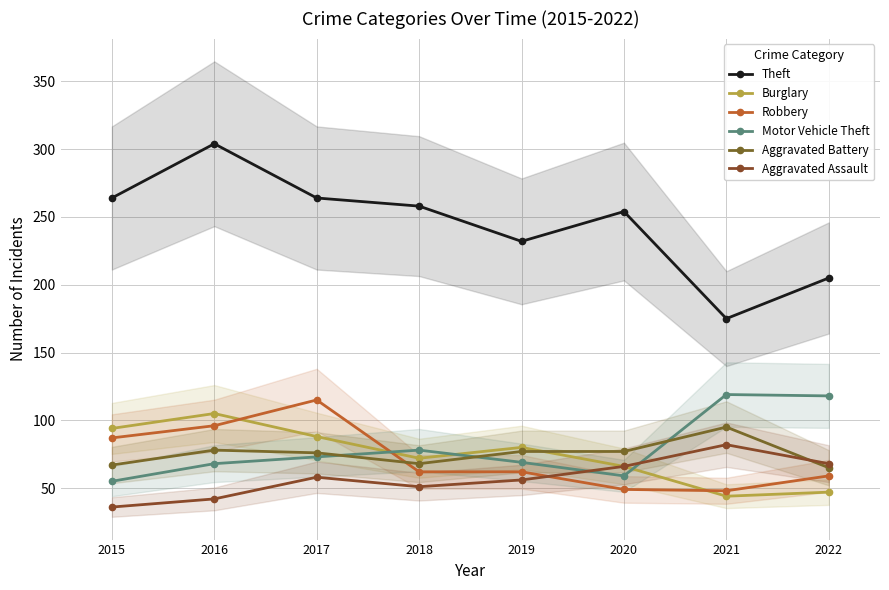

At which category is the sum across all series the highest?

2016